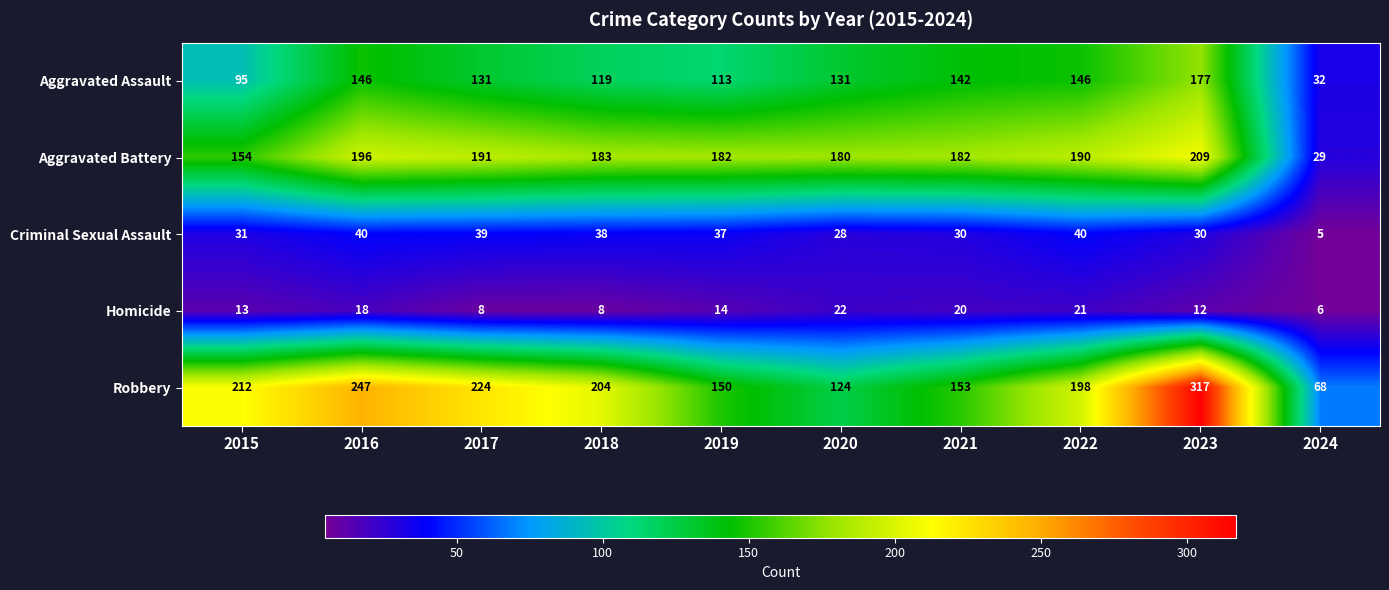

Which category has the lowest value in the Homicide series?

2024